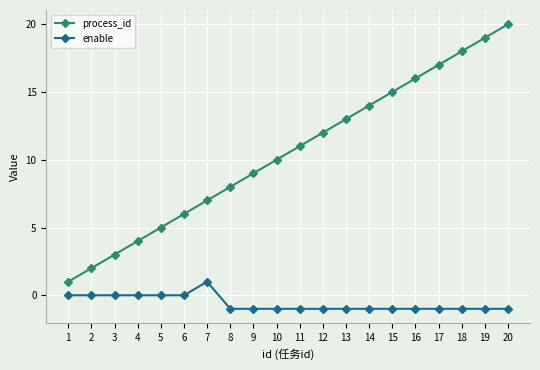

How many values in the enable series exceed -1?

7